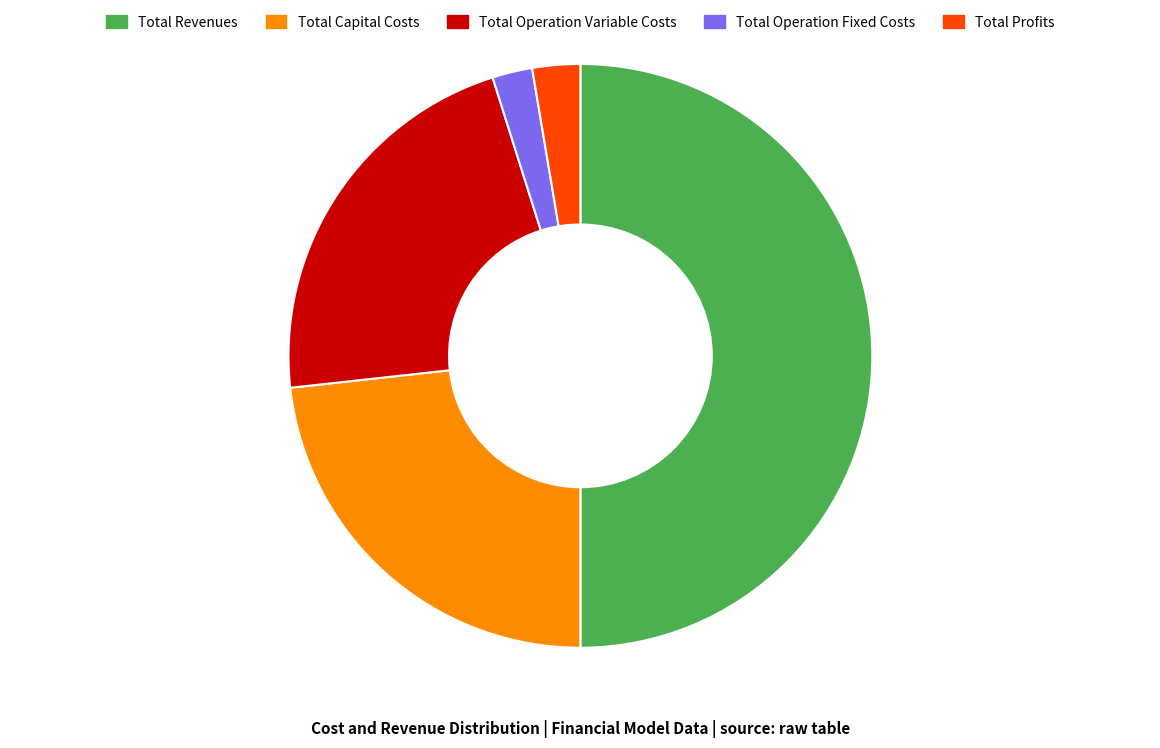

True or false: Total Operation Variable Costs accounts for 29% of the total.

False